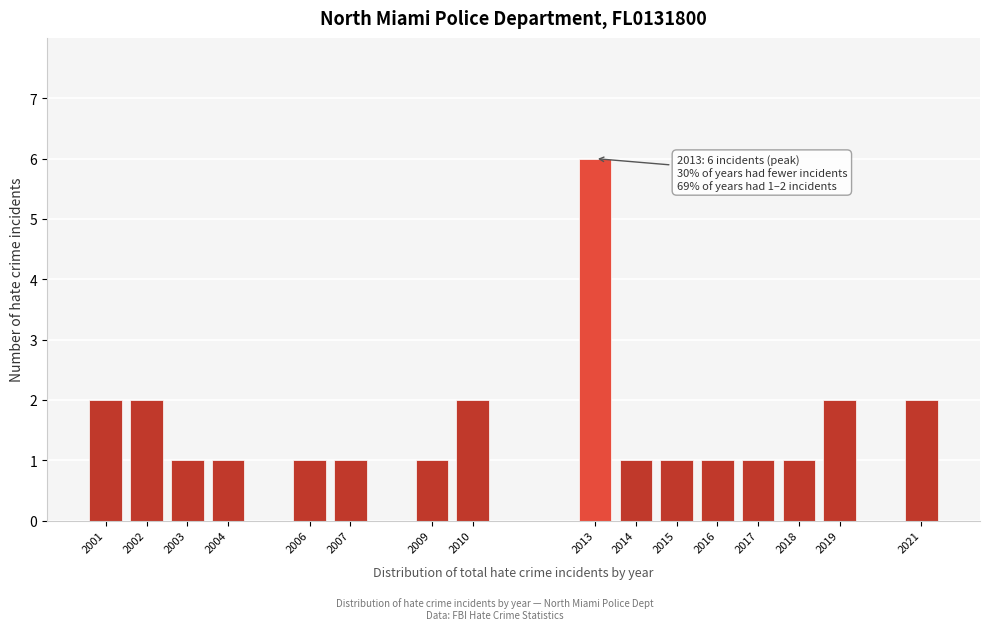

Reading left to right, what are all the values shown in this chart?

2	2	1	1	1	1	1	2	6	1	1	1	1	1	2	2